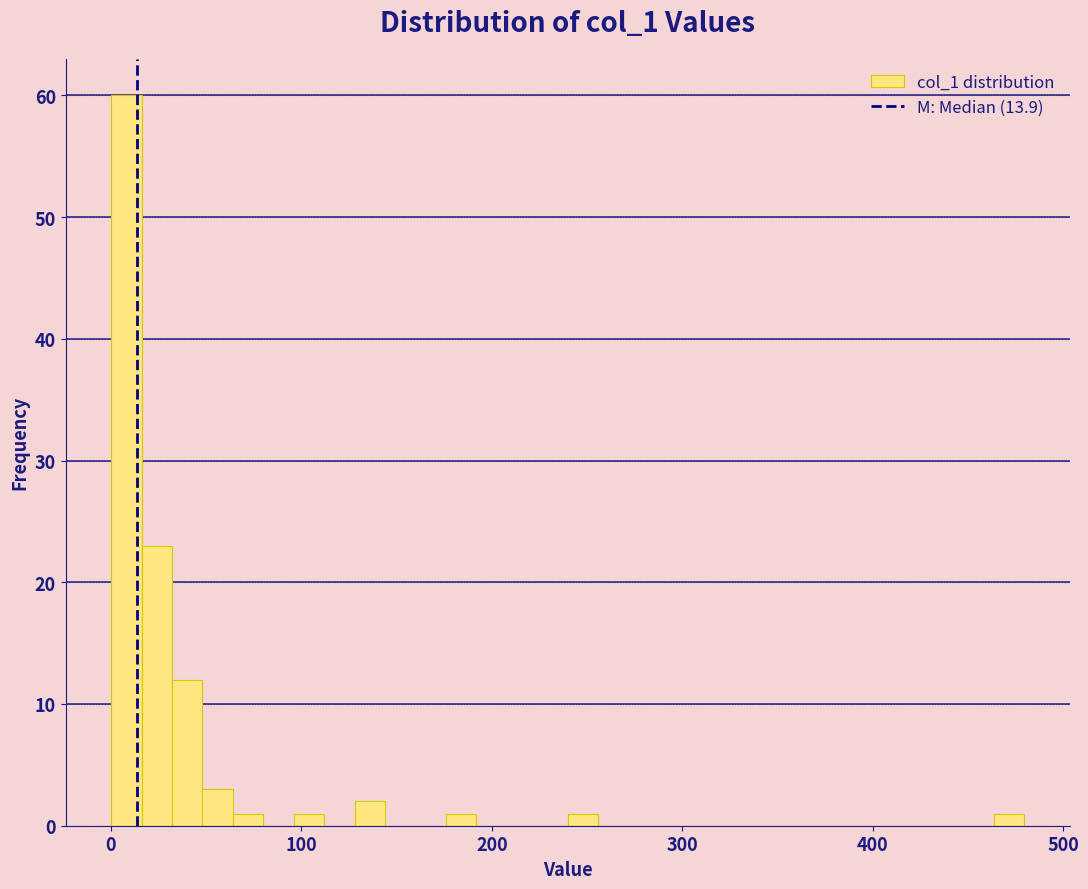

Around what value on the x-axis is the tallest bar? Give the approximate position of its centre, as read against the axis.

10